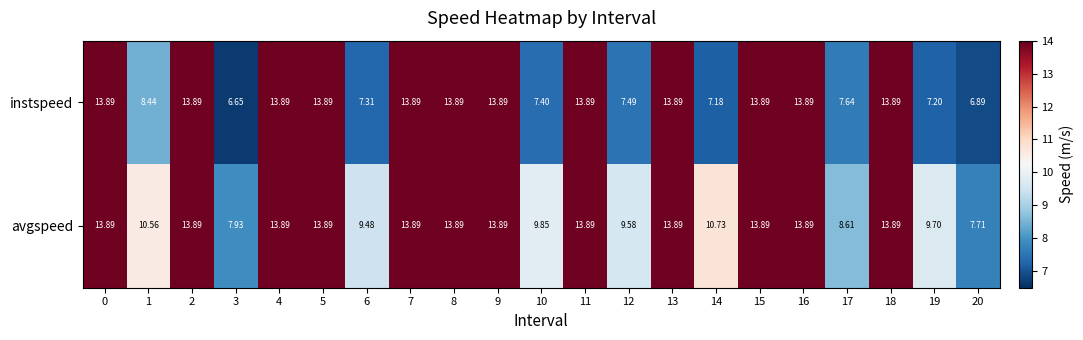

Is the value of instspeed at 17 greater than the value of avgspeed at 1?

No